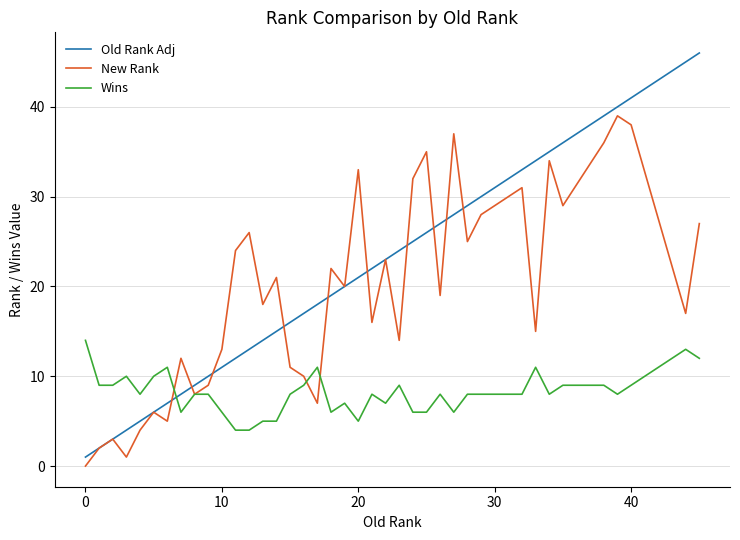

How many intersections are there between Old Rank Adj and Wins?

1